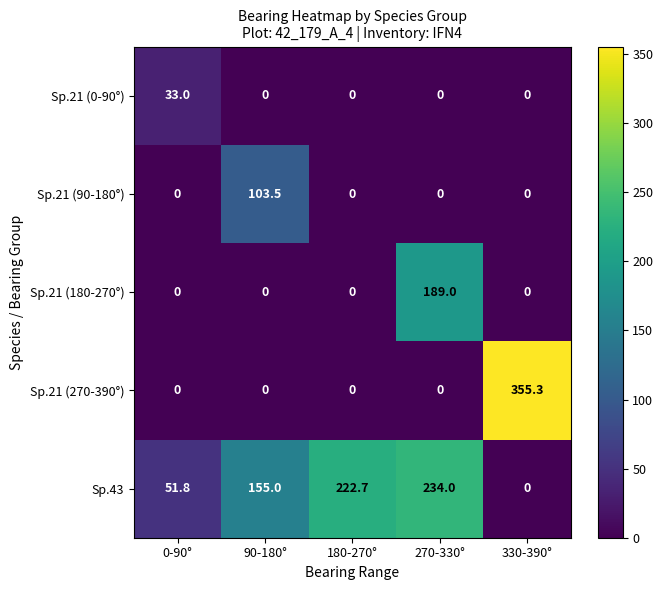

How many distinct data groups are displayed?

5